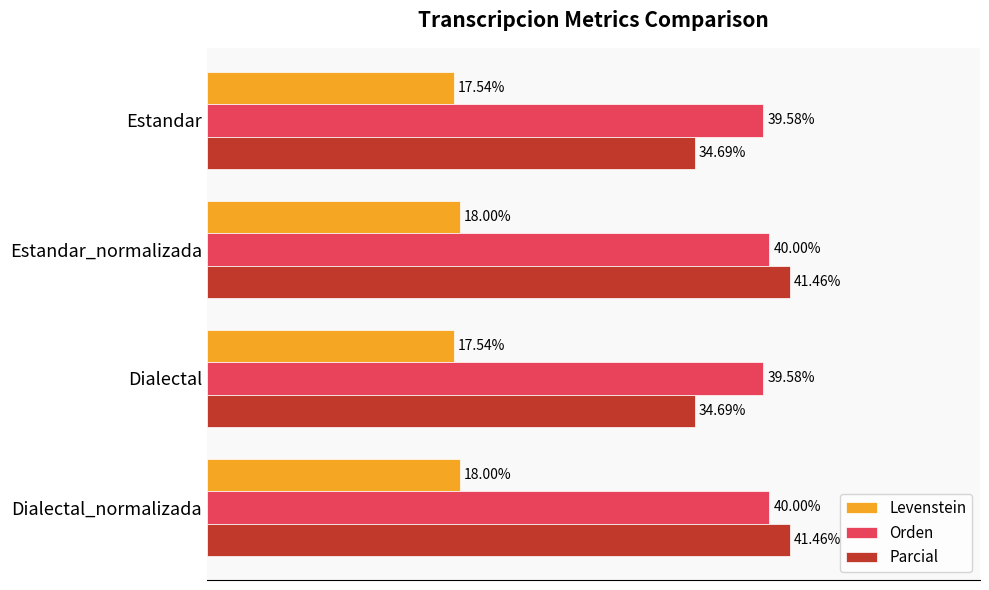

Rank the series at Estandar from lowest to highest value.

Levenstein, Parcial, Orden